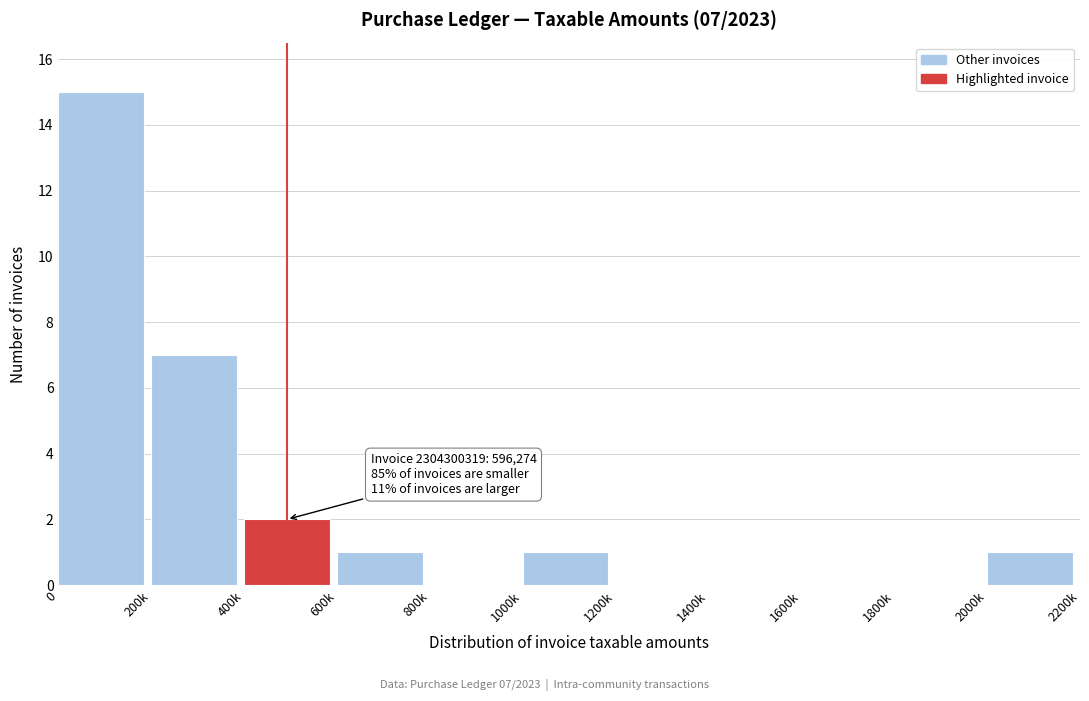

Reading left to right, transcribe all the data shown in this chart.

0=15	200k=7	400k=2	600k=1	800k=0	1000k=1	1200k=0	1400k=0	1600k=0	1800k=0	2000k=1